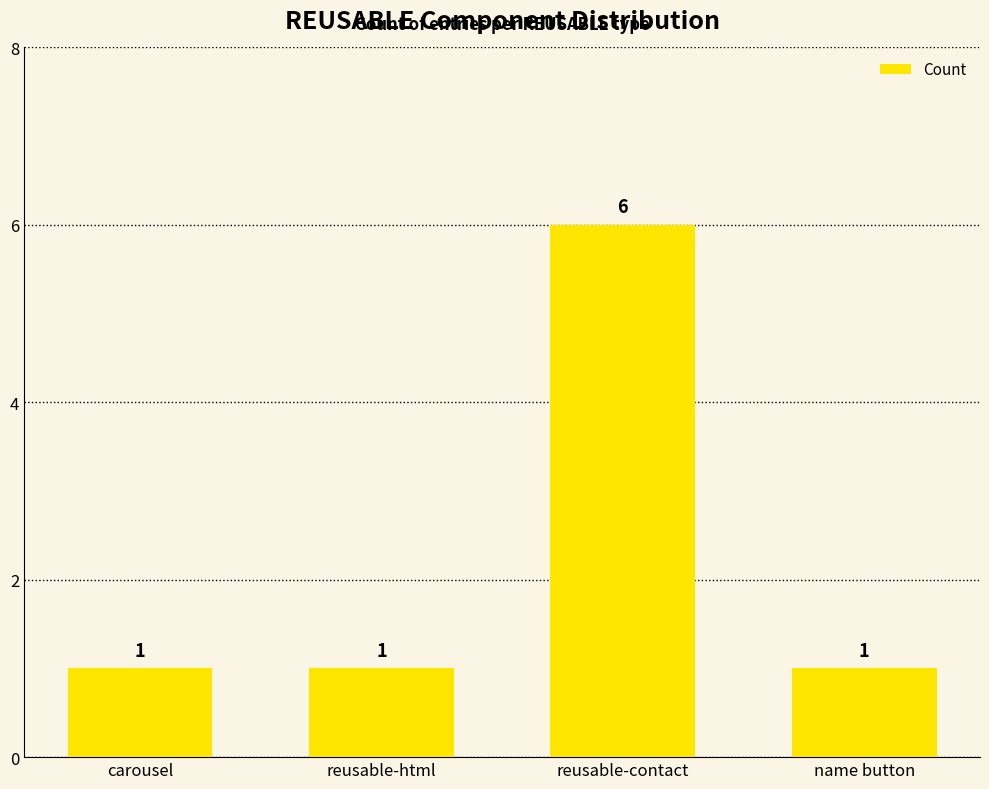

Reading left to right, transcribe all the data shown in this chart.

carousel=1	reusable-html=1	reusable-contact=6	name button=1